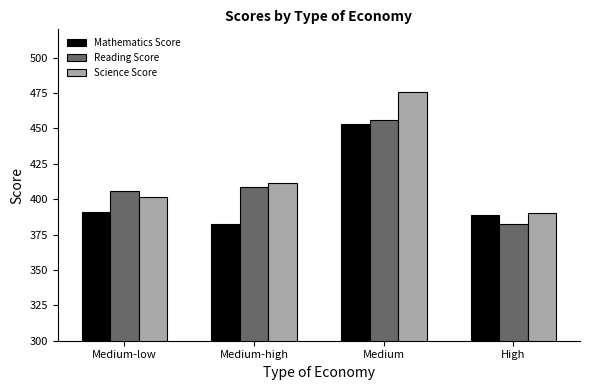

What value does the Reading Score series have at Medium?

456.1